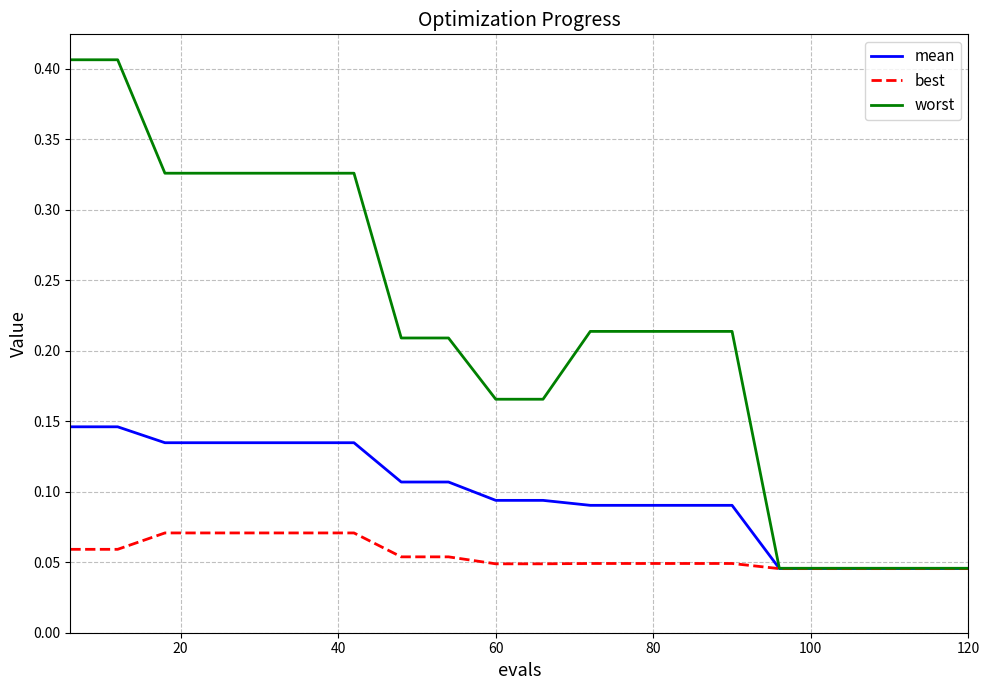

Which series has the widest spread of values?

worst